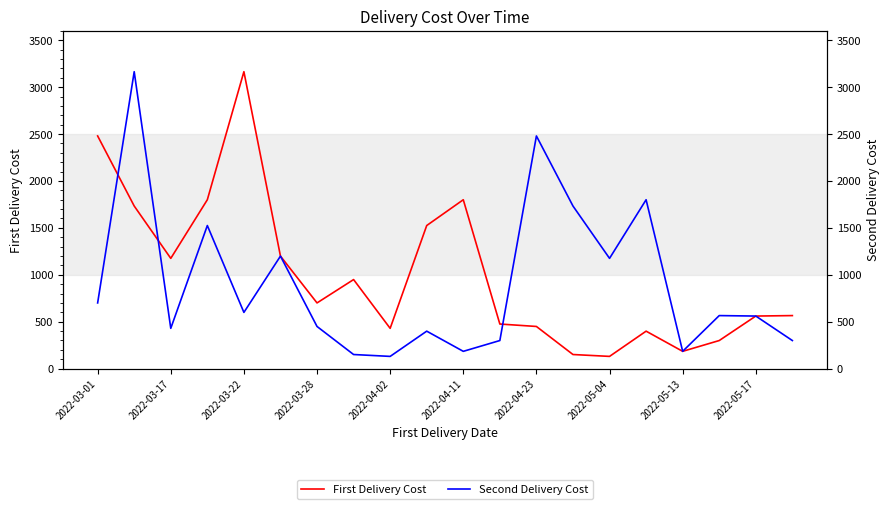

In Second Delivery Cost, how many points are higher than both neighbors (excluding endpoints)?

7